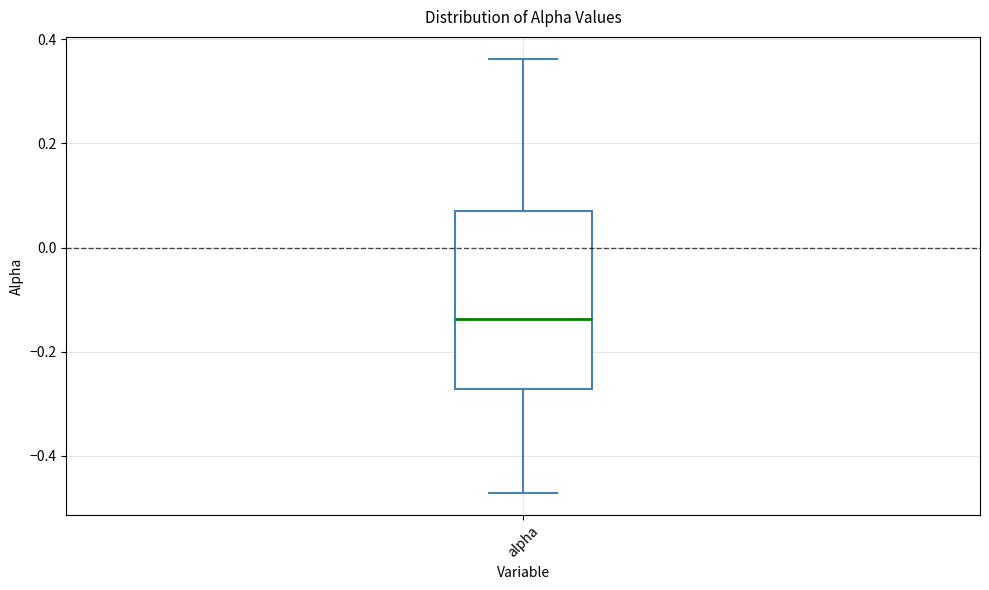

Transcribe this box plot: give where the median line is, the range the box spans, and where the two whiskers end, as read against the y-axis. The values are not printed on the chart, so give them approximately, as read against the axis.

median -0.14, box -0.28 to 0.08, whiskers -0.48 to 0.36